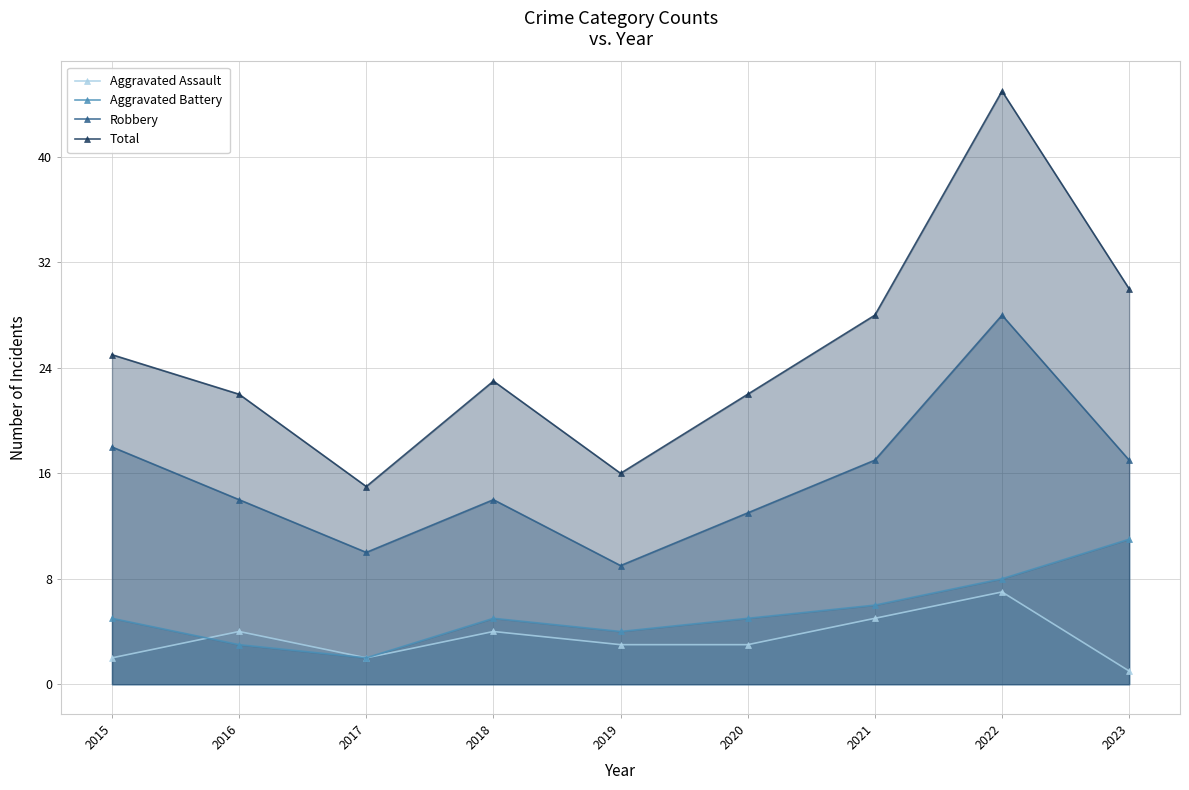

True or false: Robbery and Aggravated Assault intersect in this chart.

False